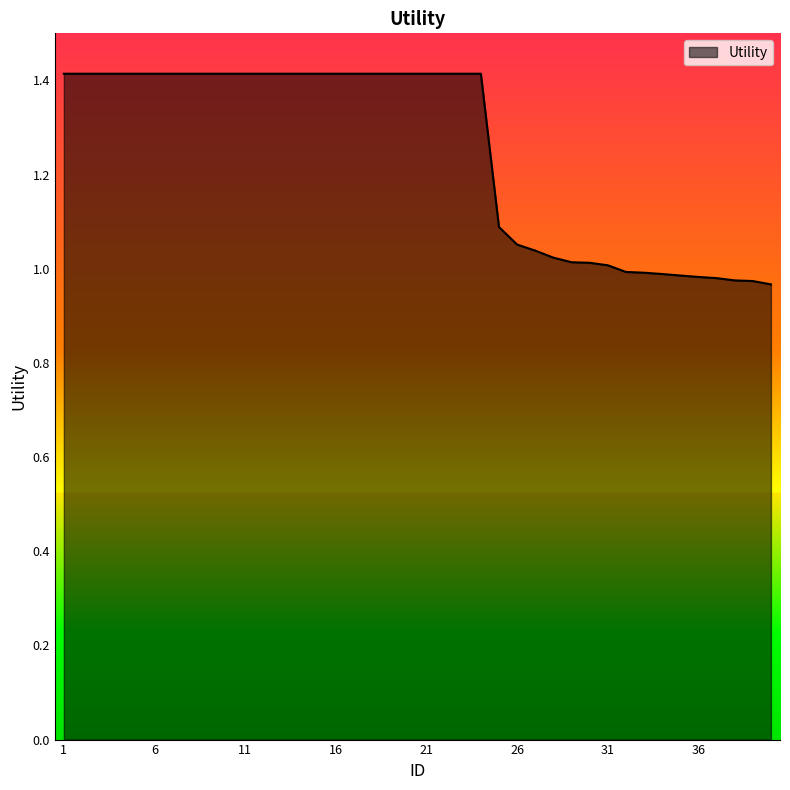

What is the maximum value shown in the chart?

1.4